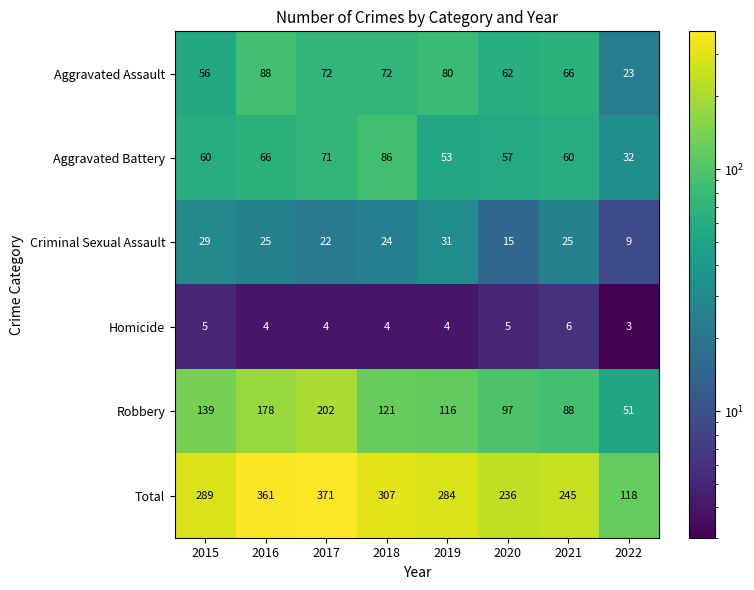

At which category is the sum across all series the highest?

2017